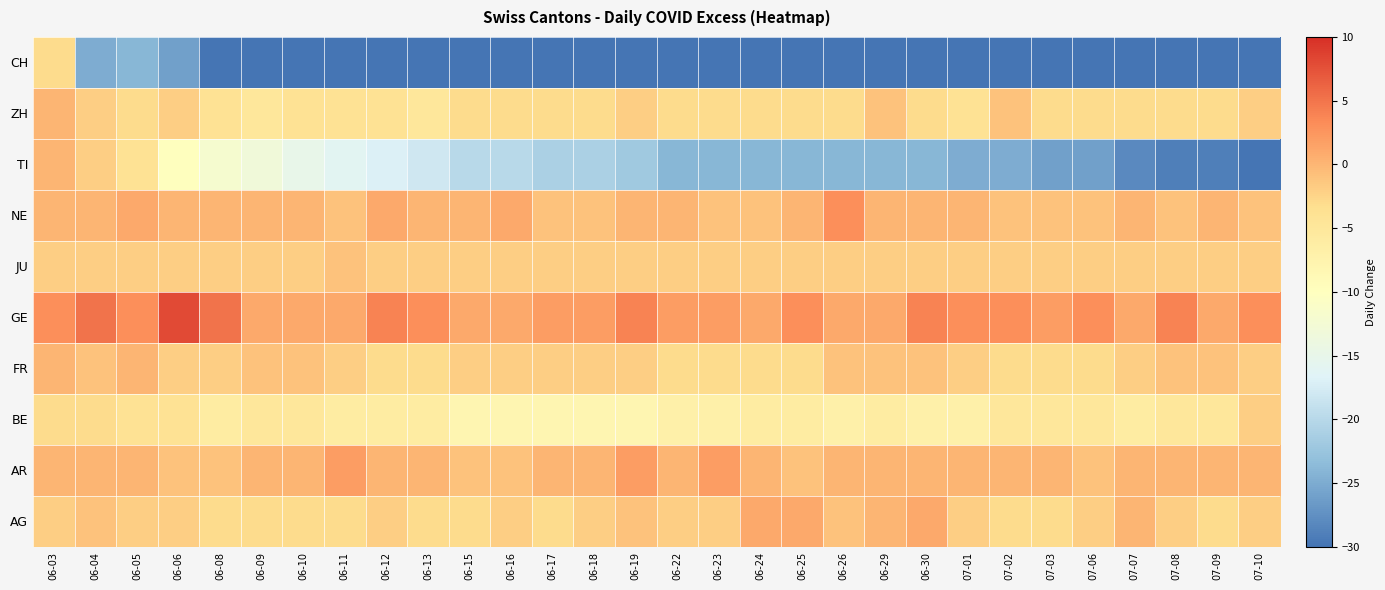

Which has a higher value, 07-03 or 06-05?

06-05